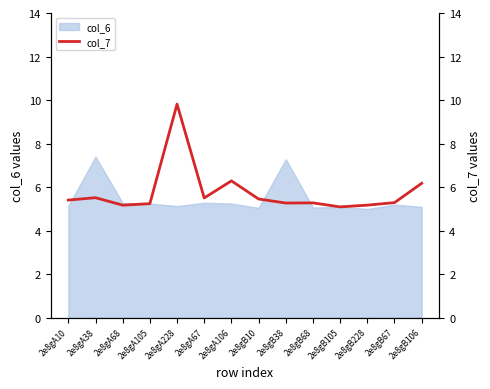

Read the value at 2e8gB228.

5.2